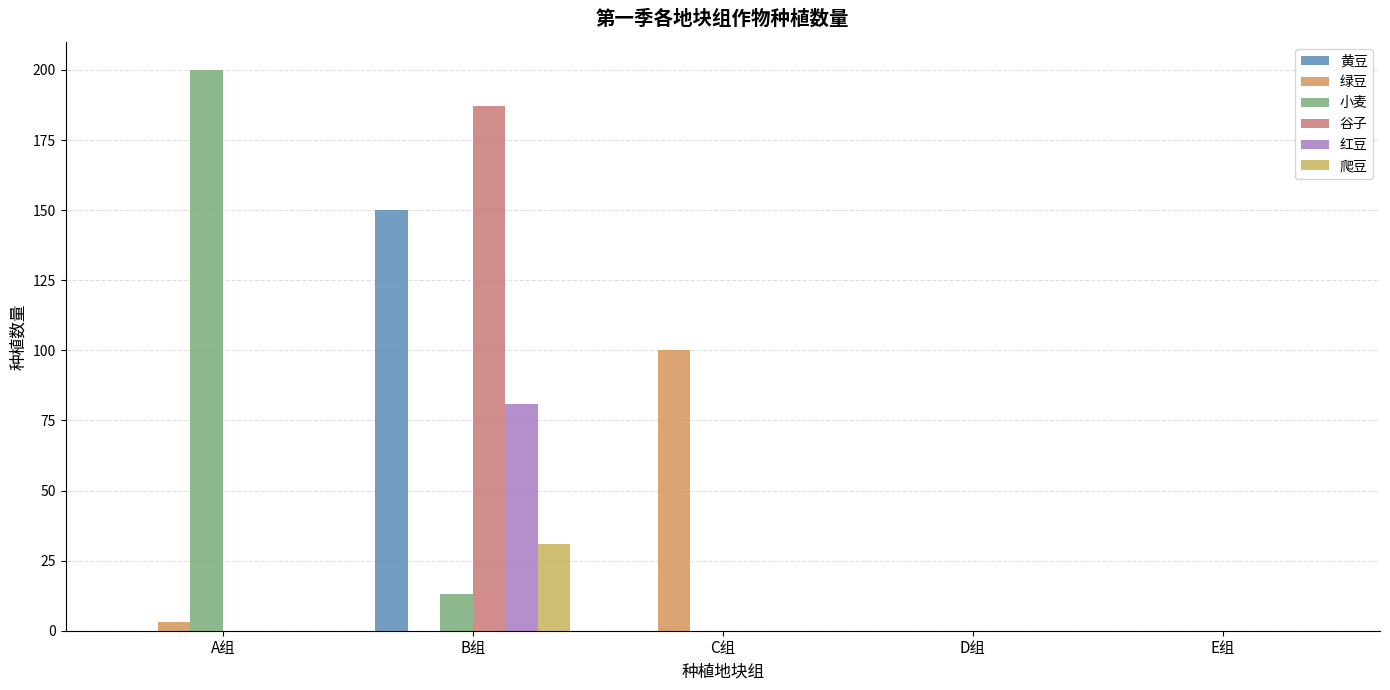

Are the bars horizontal?

No